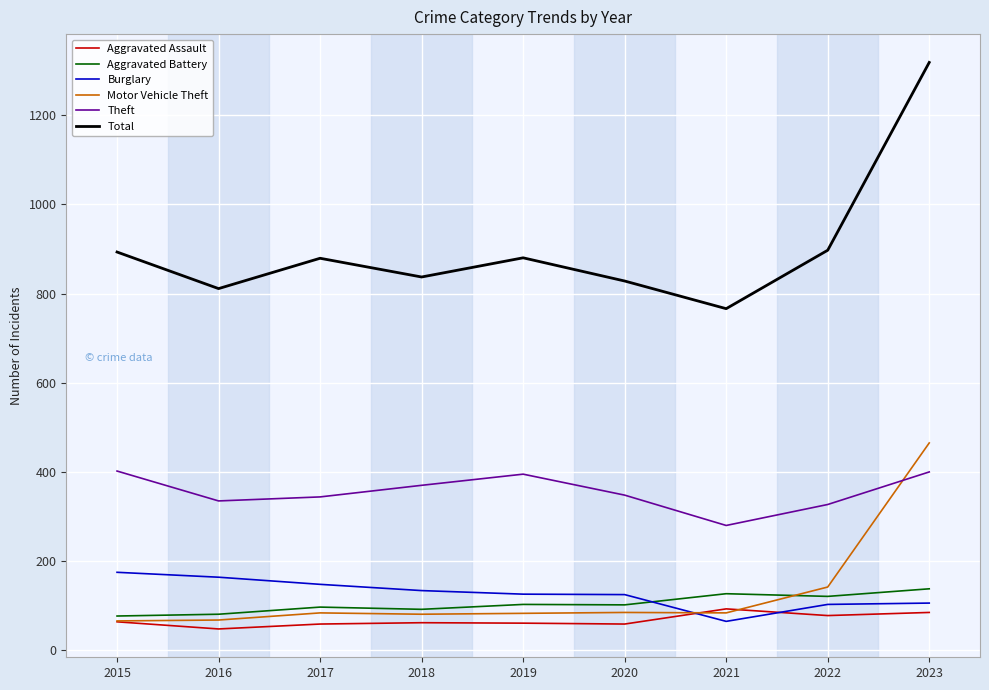

Is it true that Motor Vehicle Theft equals 141 at 2019?

False